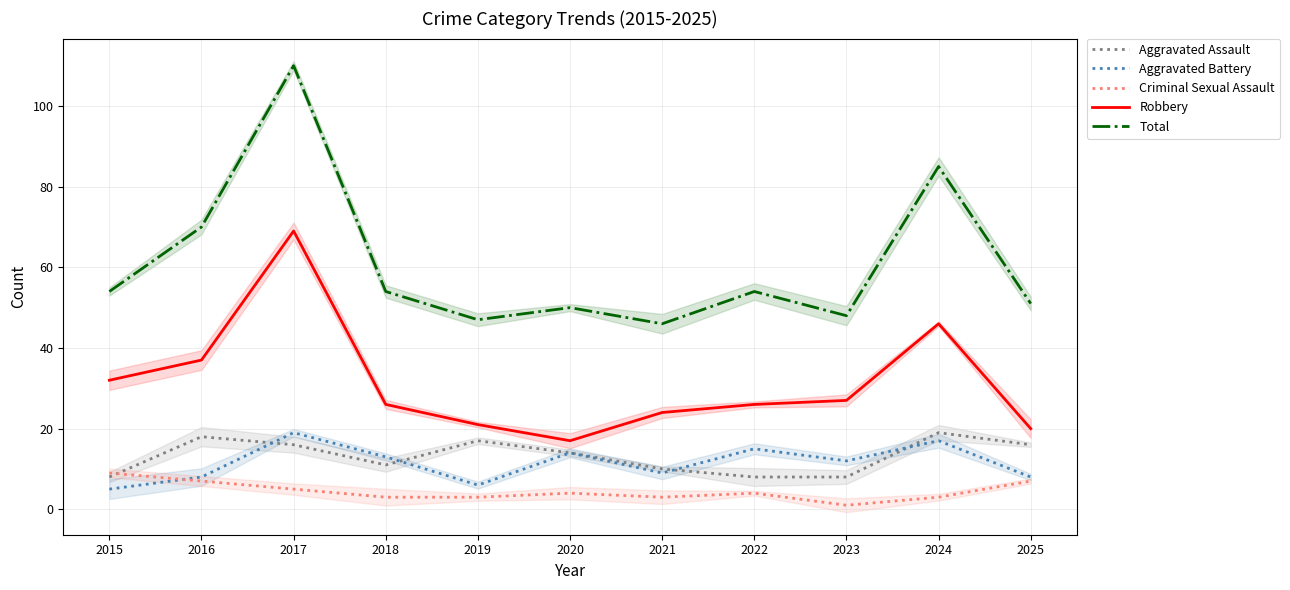

At which category is the sum across all series the highest?

2017